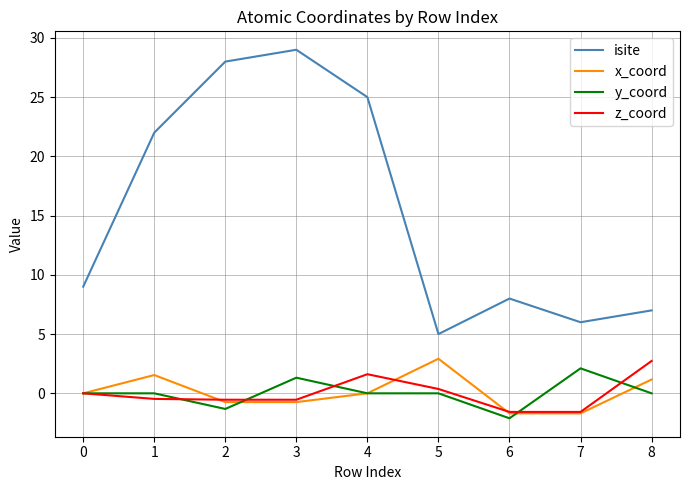

What is the lowest value of the z_coord series?

-1.6